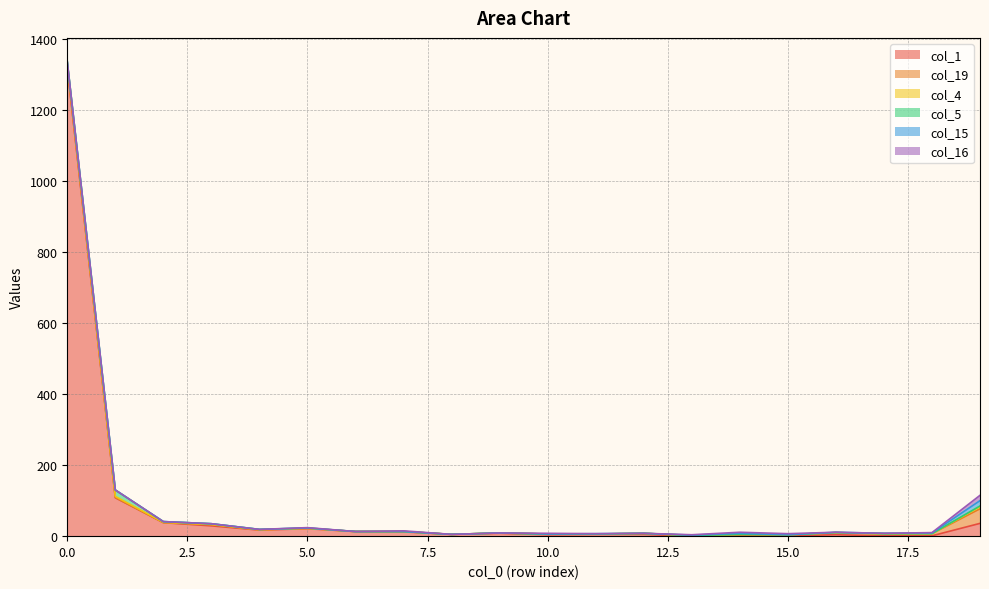

Reading left to right, list all the values displayed in this chart.

col_1: 0=1319	1=108	2=38	3=29	4=17	5=21	6=13	7=12	8=5	9=8	10=4	11=5	12=5	13=0	14=2	15=1	16=4	17=1	18=1	19=36
col_19: 0=2	1=1	2=0	3=3	4=1	5=1	6=0	7=1	8=0	9=1	10=2	11=1	12=3	13=1	14=2	15=3	16=6	17=6	18=6	19=41
col_4: 0=12	1=3	2=1	3=1	4=0	5=0	6=0	7=0	8=0	9=0	10=0	11=0	12=0	13=1	14=1	15=0	16=0	17=0	18=0	19=6
col_5: 0=3	1=18	2=2	3=2	4=1	5=1	6=0	7=0	8=0	9=0	10=0	11=0	12=0	13=0	14=0	15=0	16=0	17=0	18=0	19=2
col_15: 0=0	1=0	2=0	3=0	4=0	5=0	6=0	7=0	8=0	9=0	10=0	11=1	12=0	13=1	14=3	15=0	16=1	17=1	18=2	19=15
col_16: 0=0	1=0	2=0	3=0	4=0	5=1	6=0	7=2	8=0	9=0	10=2	11=0	12=0	13=1	14=3	15=3	16=0	17=0	18=1	19=15